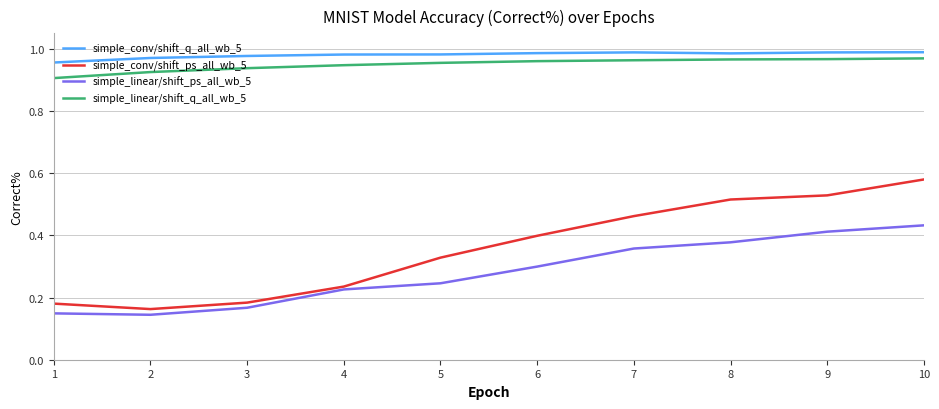

At how many categories does at least one series exceed 0?

10